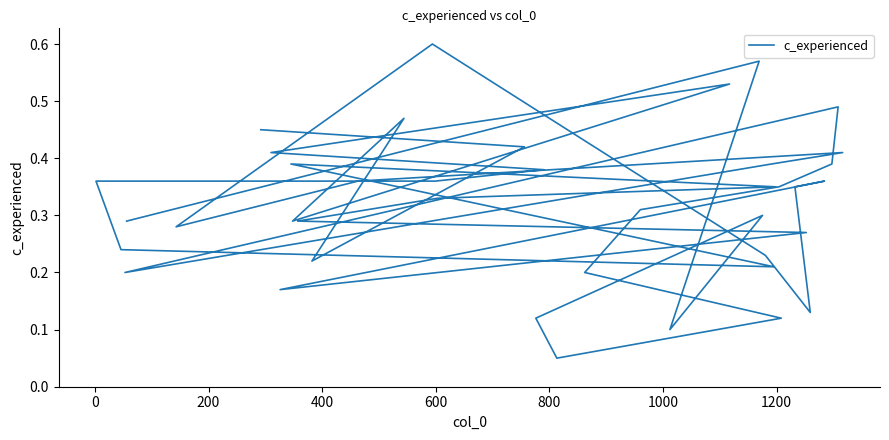

At which label is the value closest to 0?

800